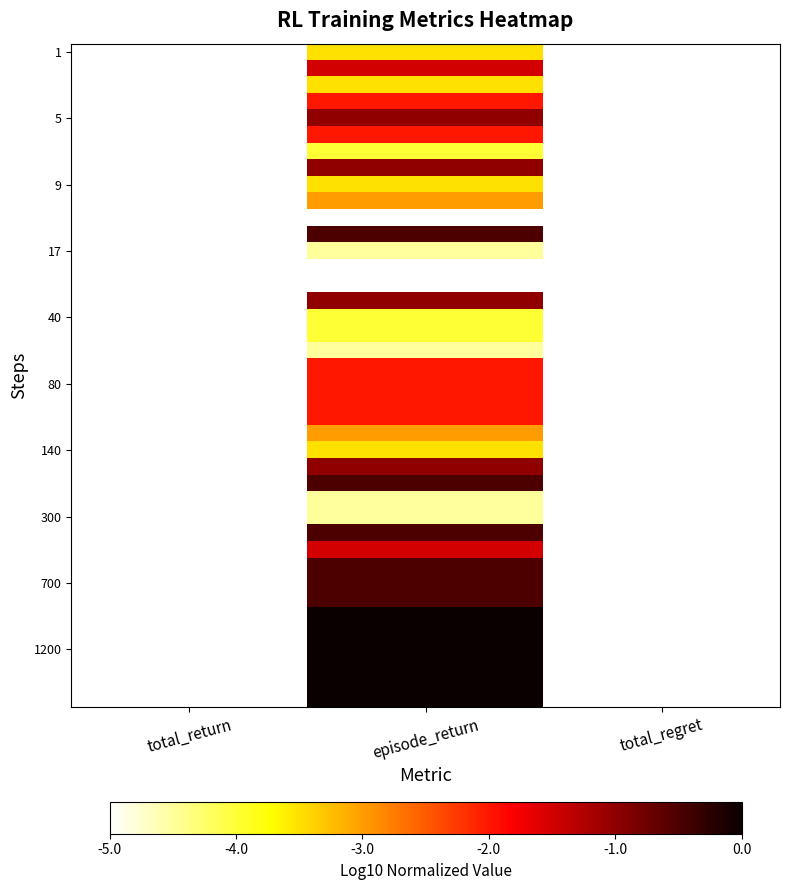

What is the total value across all series at episode_return?

-87.0